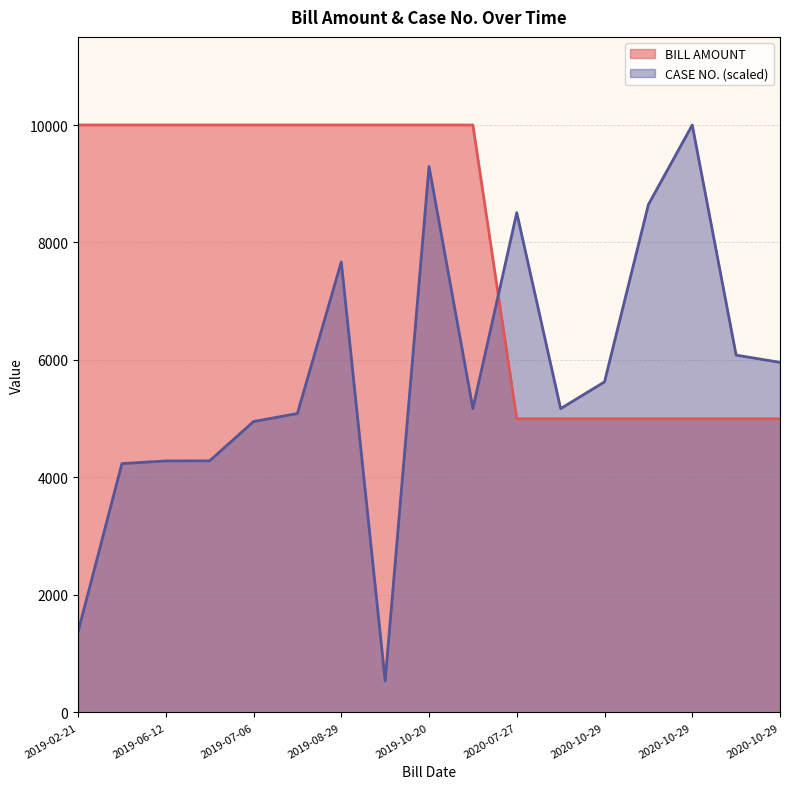

Which series ends up on top after the final intersection of BILL AMOUNT and CASE NO.?

CASE NO.